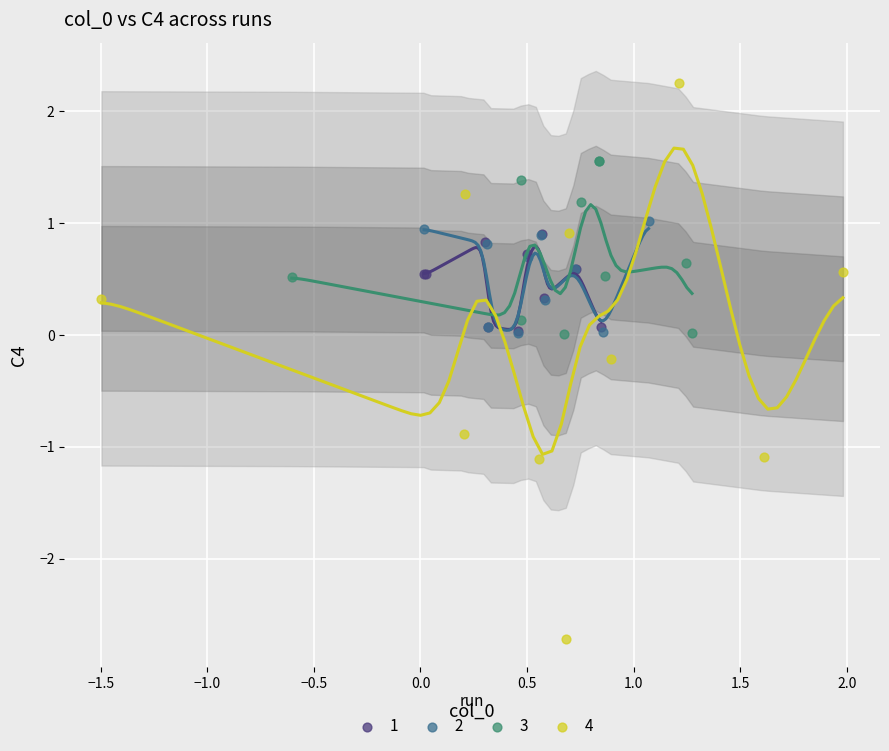

What are all the series names shown in the legend?

1, 2, 3, 4